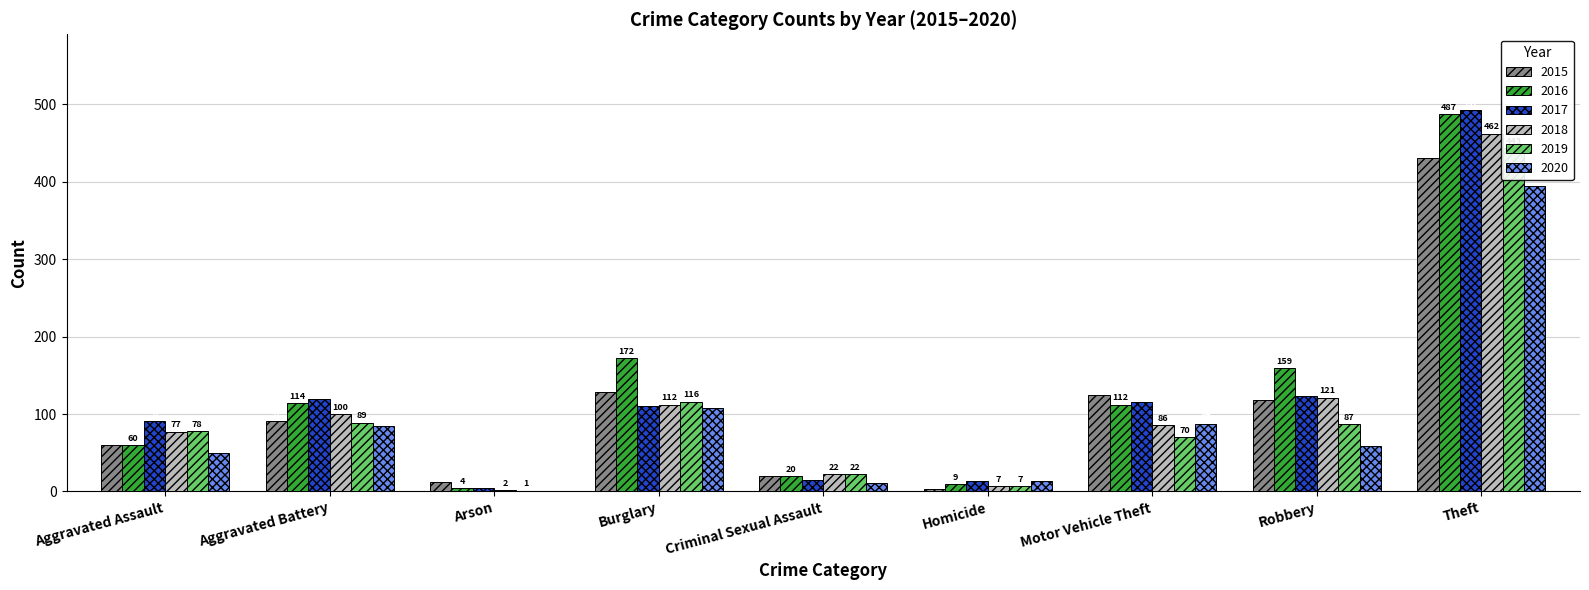

List the series in order of their peak value, lowest first.

2020, 2015, 2019, 2018, 2016, 2017